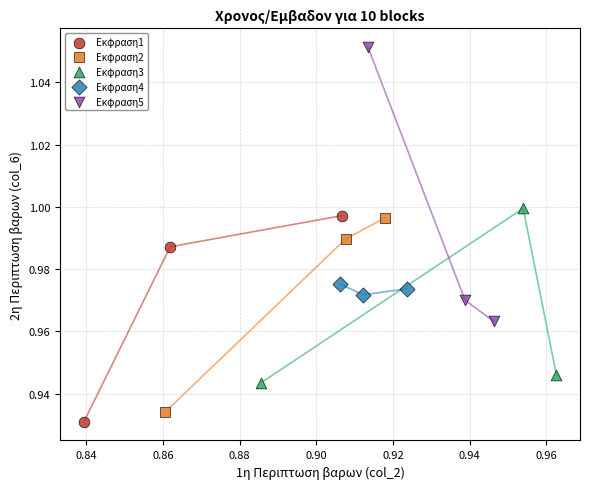

What are all the series names shown in the legend?

Εκφραση1, Εκφραση2, Εκφραση3, Εκφραση4, Εκφραση5